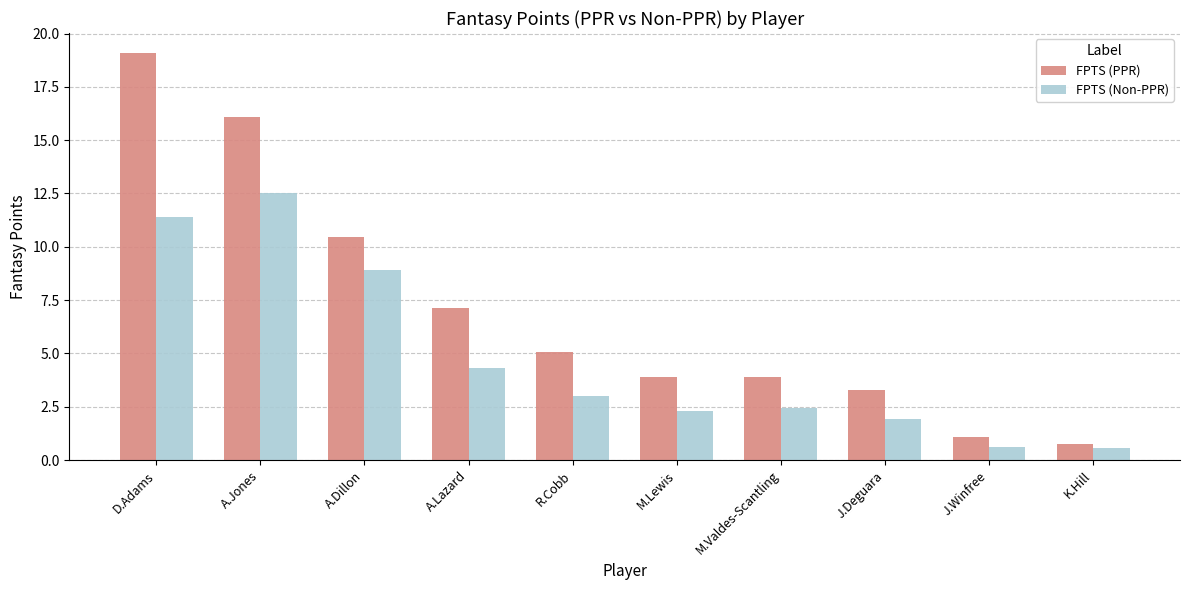

Reading left to right, transcribe all the data shown in this chart.

FPTS (PPR): D.Adams=19.1	A.Jones=16.1	A.Dillon=10.5	A.Lazard=7.2	R.Cobb=5.1	M.Lewis=3.9	M.Valdes-Scantling=3.9	J.Deguara=3.3	J.Winfree=1.1	K.Hill=0.8
FPTS (Non-PPR): D.Adams=11.4	A.Jones=12.5	A.Dillon=8.9	A.Lazard=4.3	R.Cobb=3.0	M.Lewis=2.3	M.Valdes-Scantling=2.5	J.Deguara=1.9	J.Winfree=0.6	K.Hill=0.6